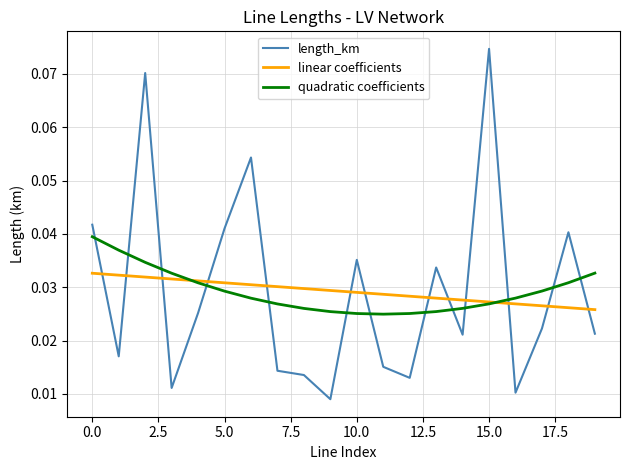

How many times do length_km and quadratic coefficients cross each other?

13